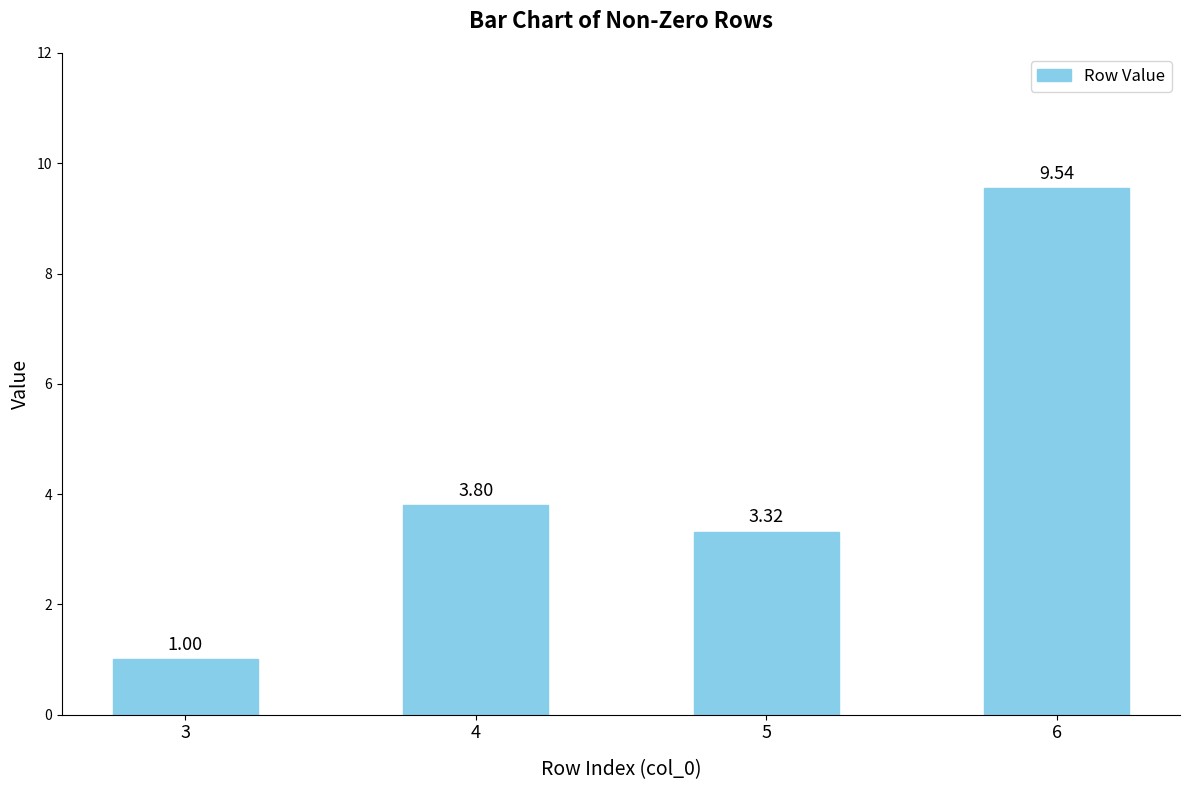

At which label does the data first exceed 3?

4